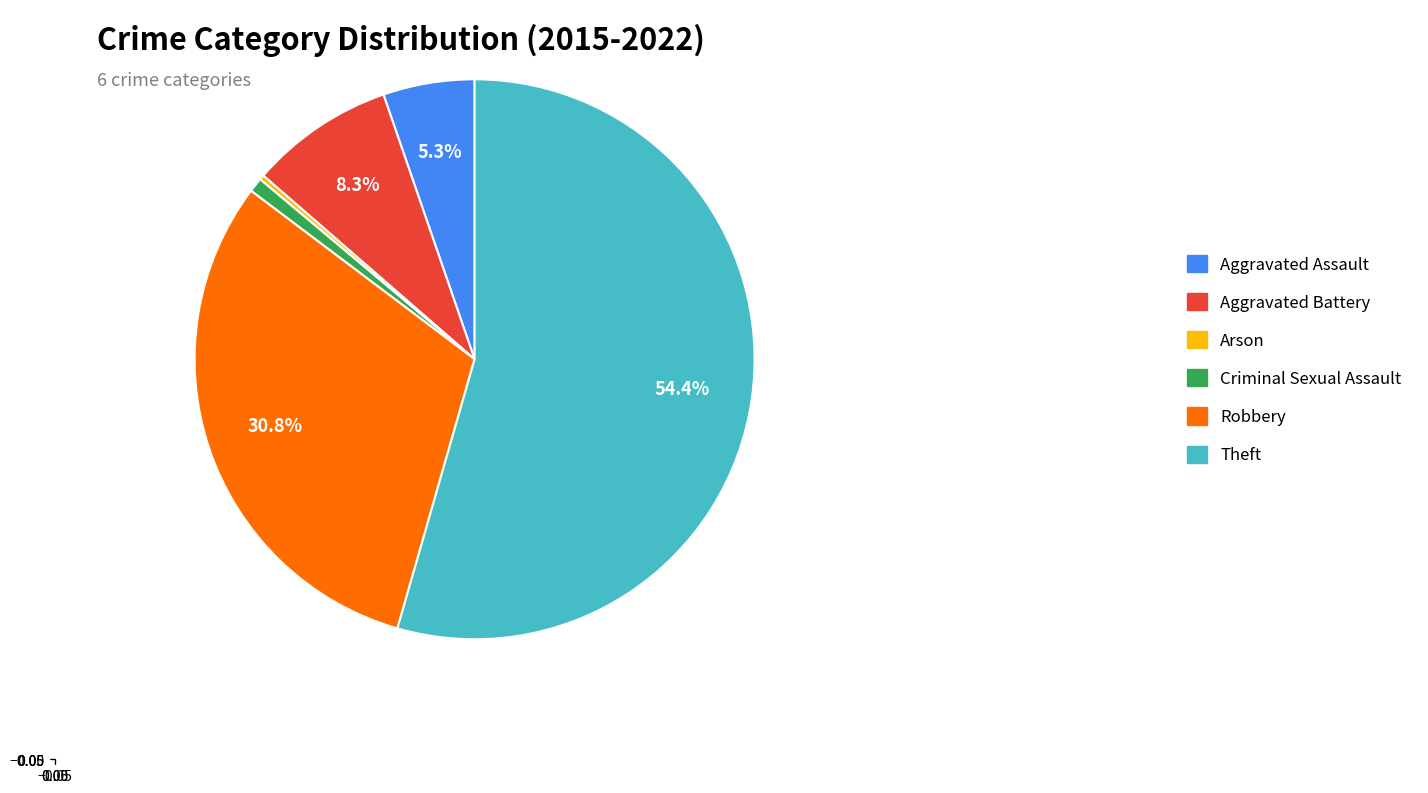

Is it true that Theft is 54% of the pie?

True